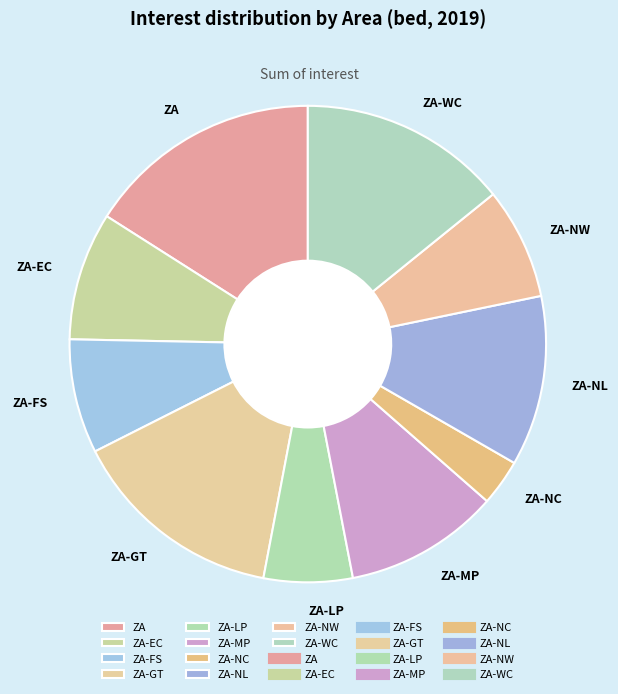

Which has a higher value, ZA-GT or ZA-NL?

ZA-GT